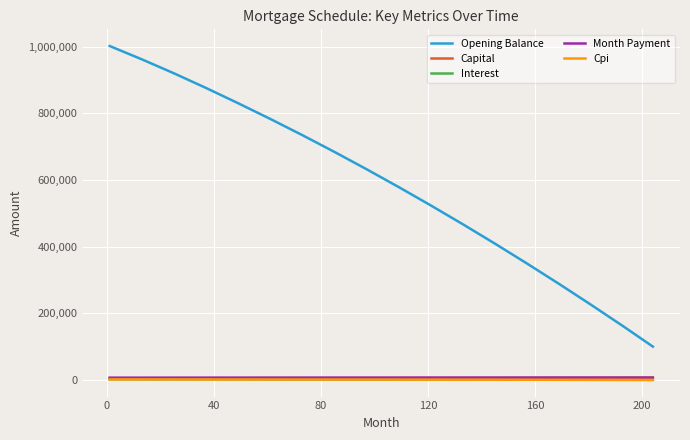

What is the greatest value displayed?

1001666.7